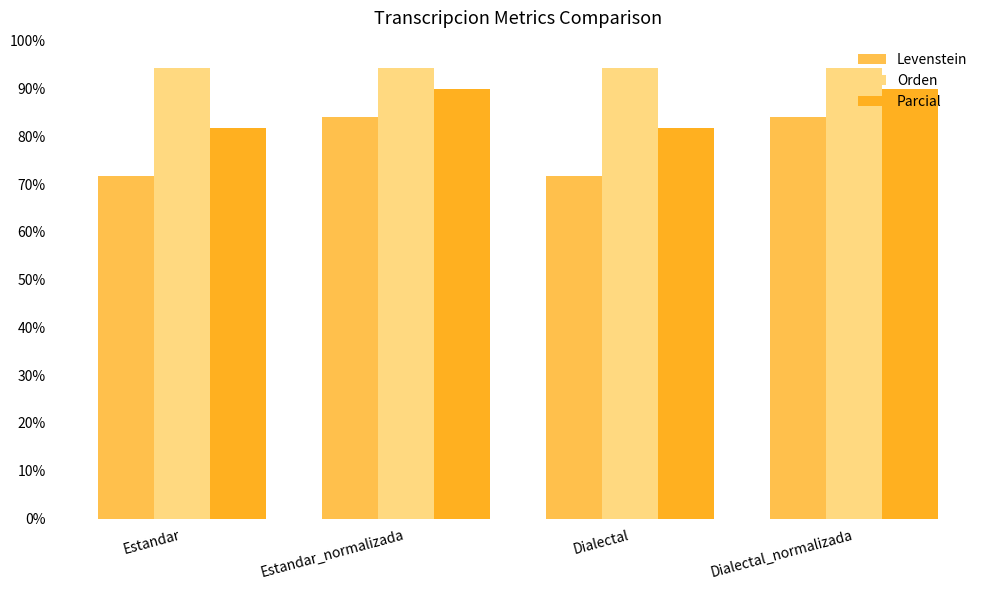

What is the total value across all series at Estandar?

247.6